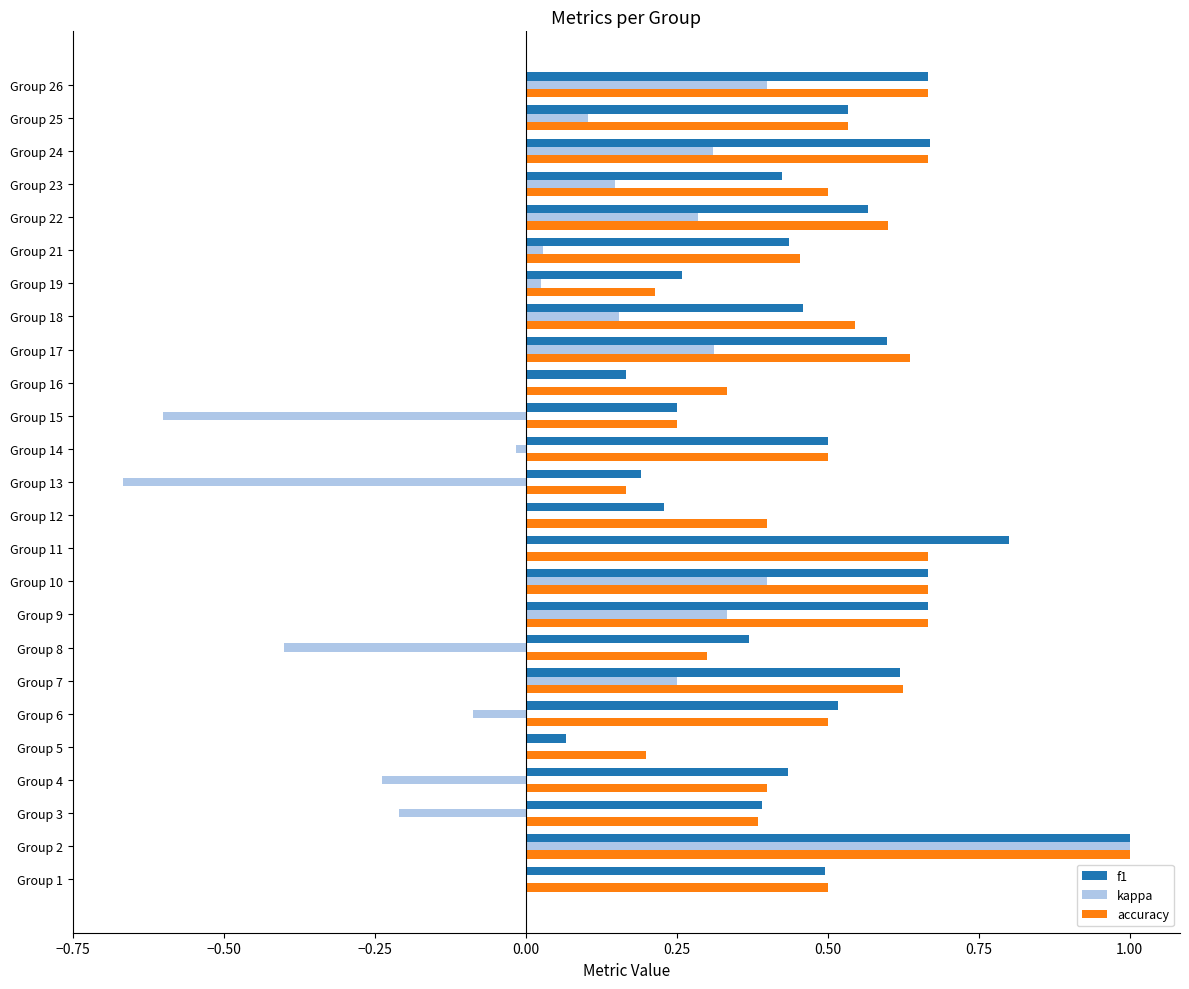

What are all the series names shown in the legend?

f1, kappa, accuracy